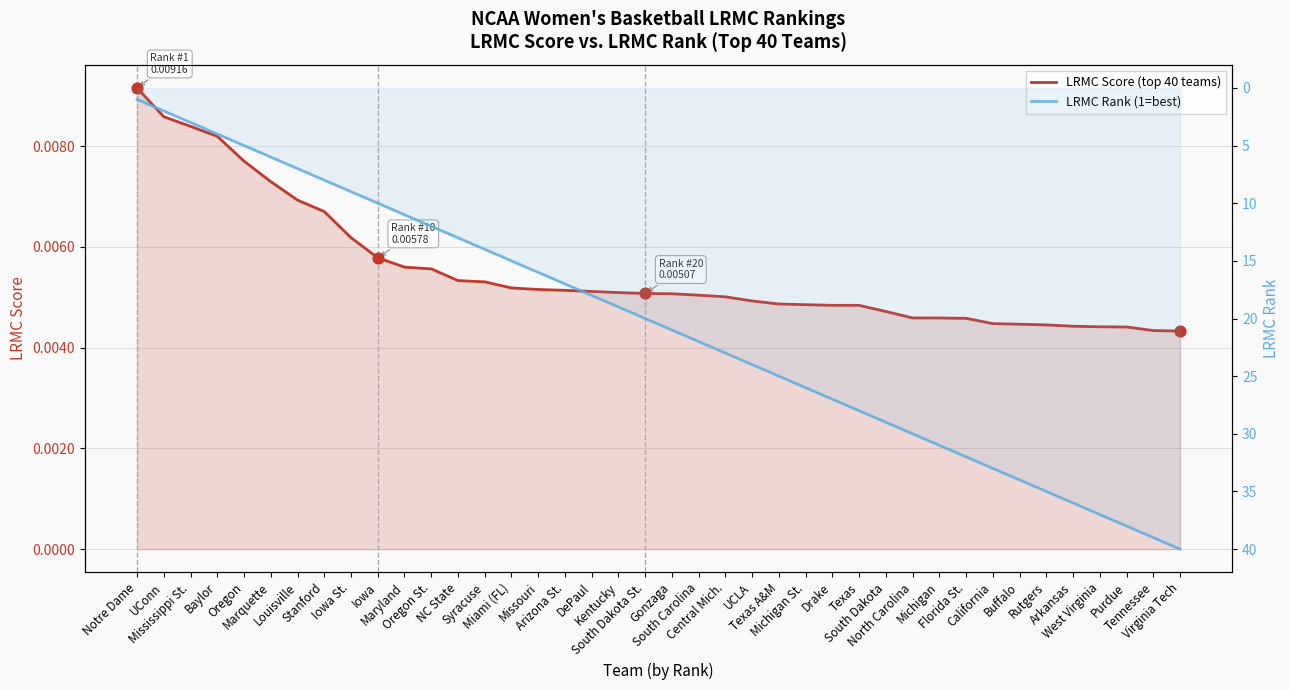

Which series has the largest total across all categories?

LRMC Rank (1=best)